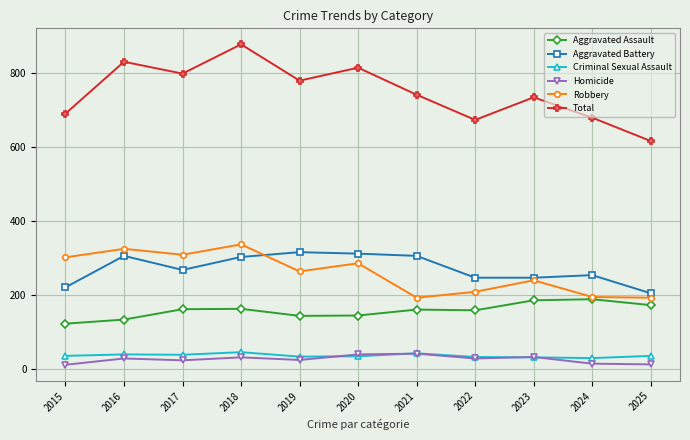

What is the value of the Aggravated Battery point at the 7th from the left?

305